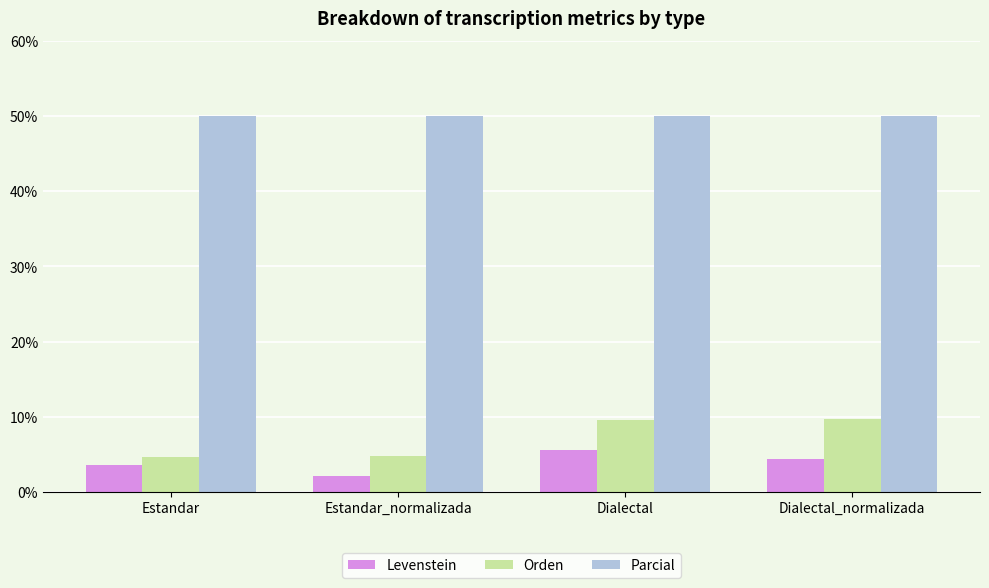

Which series has the largest total across all categories?

Parcial